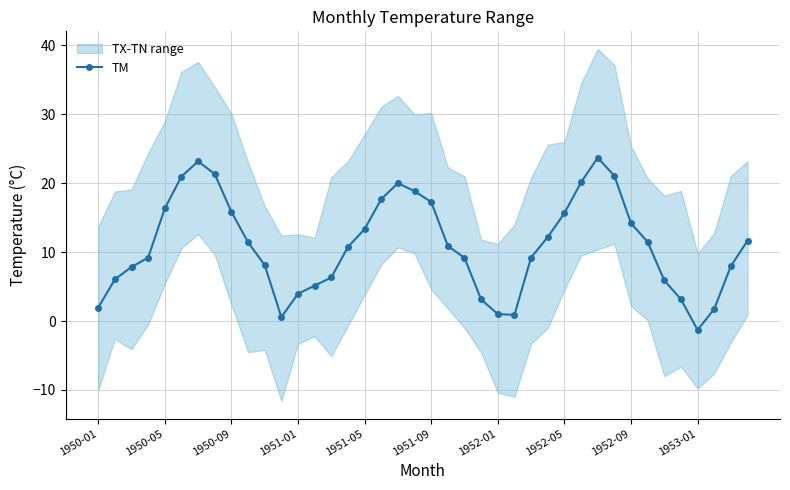

How many interior local valleys (lower than both neighbors) does the data have?

3